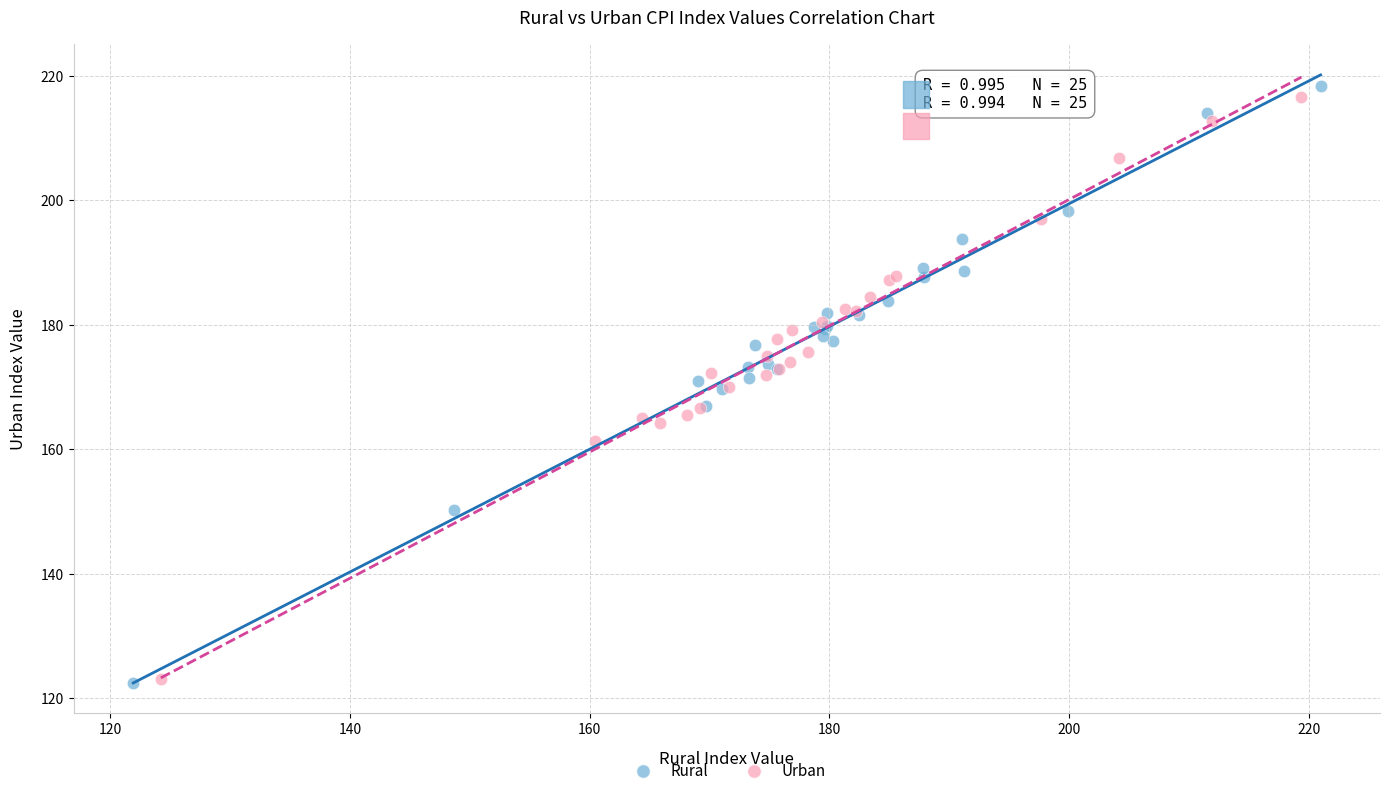

What are all the series names shown in the legend?

Rural, Urban